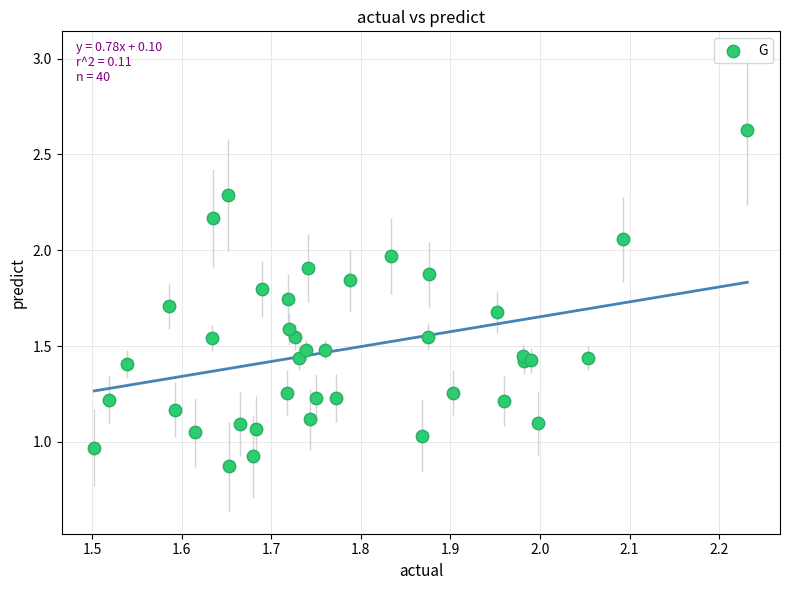

What is the range of X values (max minus min)?

0.7